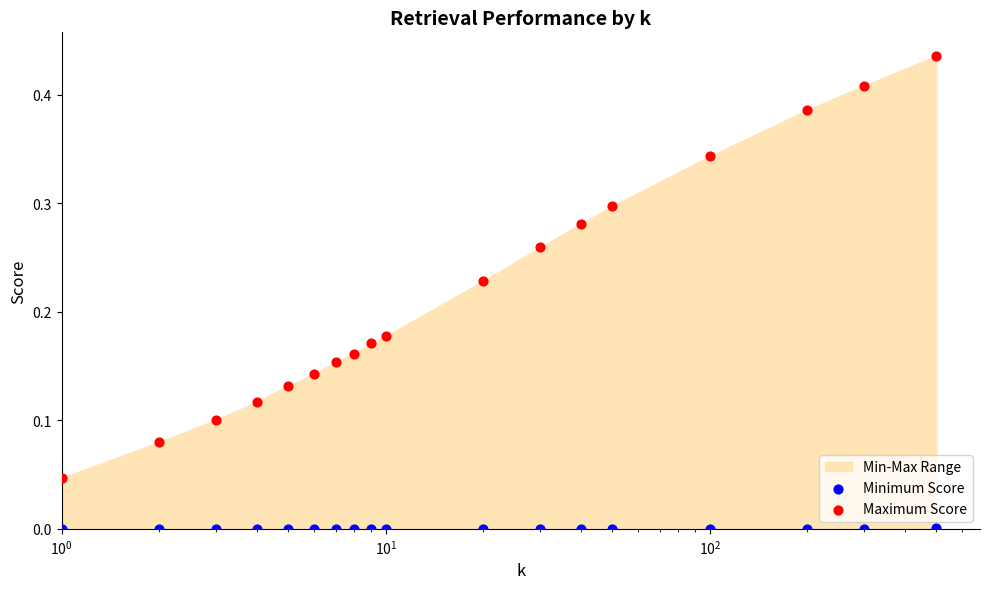

At how many categories does at least one series exceed 0?

18